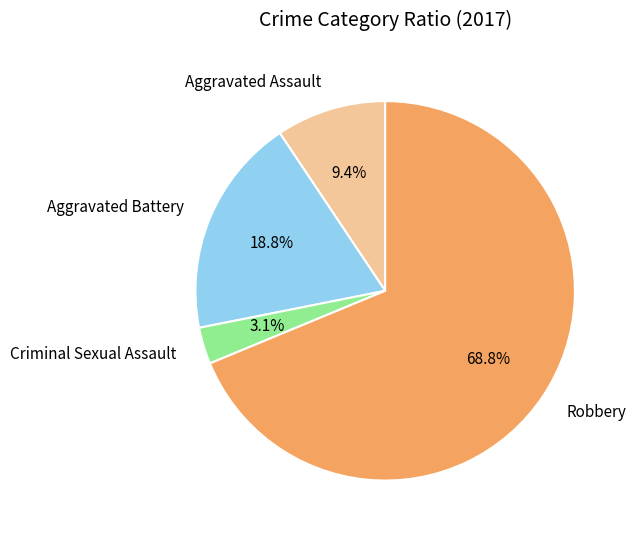

To the nearest percent, what is the difference between the largest and smallest slice percentages?

66%